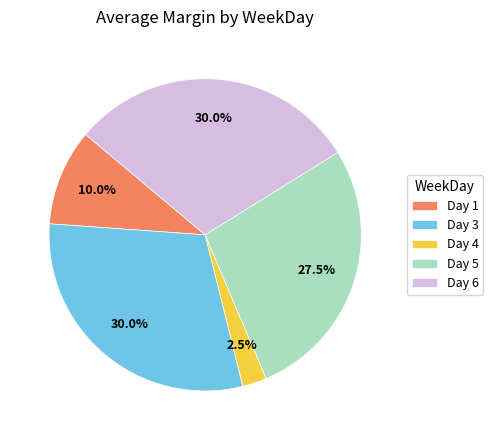

Count the number of slices in the pie.

5